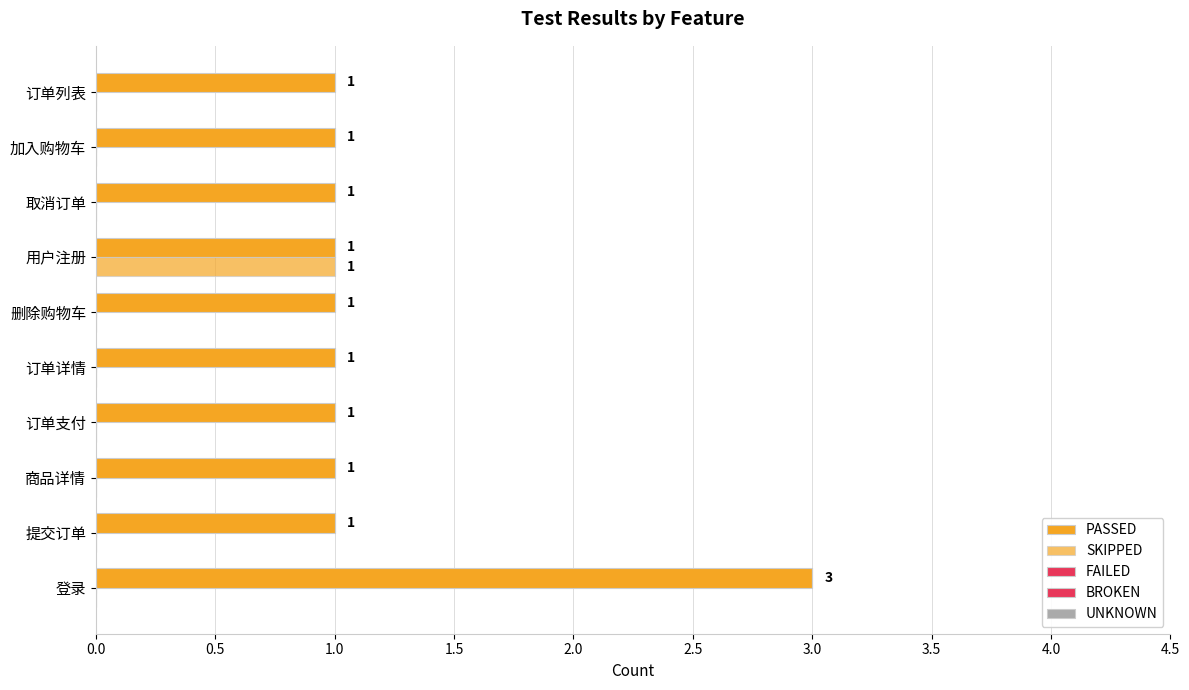

Which series has the widest spread of values?

PASSED